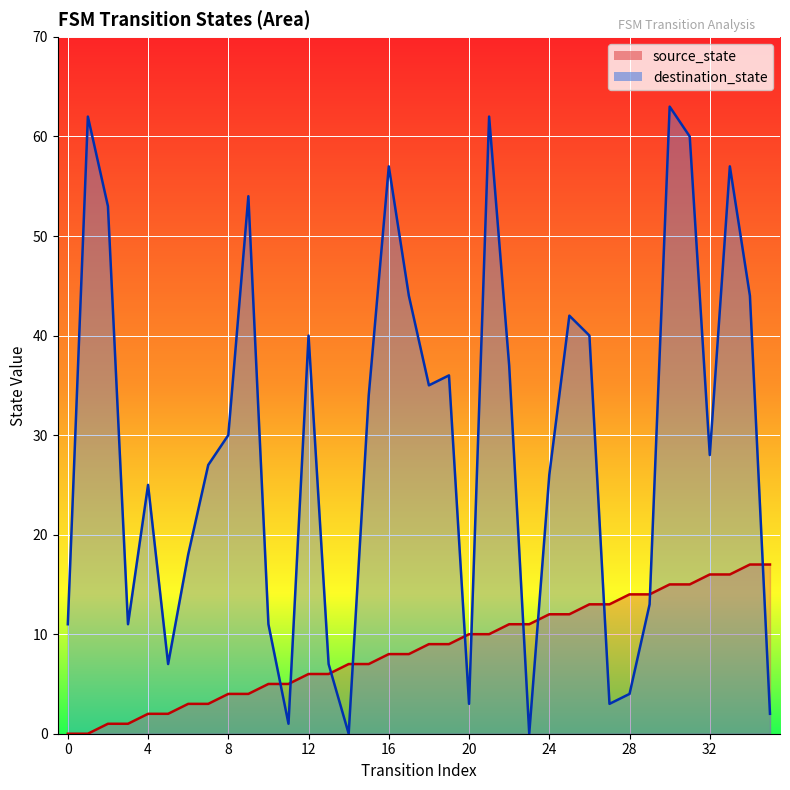

At which label does source_state first exceed 9?

20